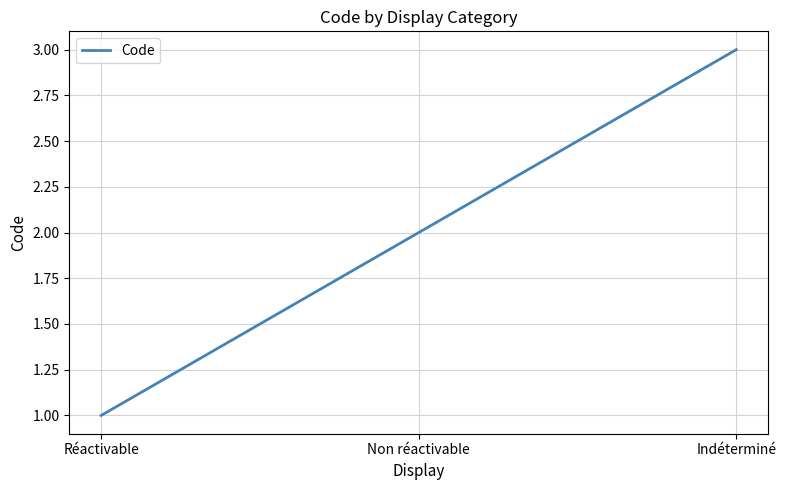

Approximately how many times larger is the value at Indéterminé compared to Non réactivable?

1.5